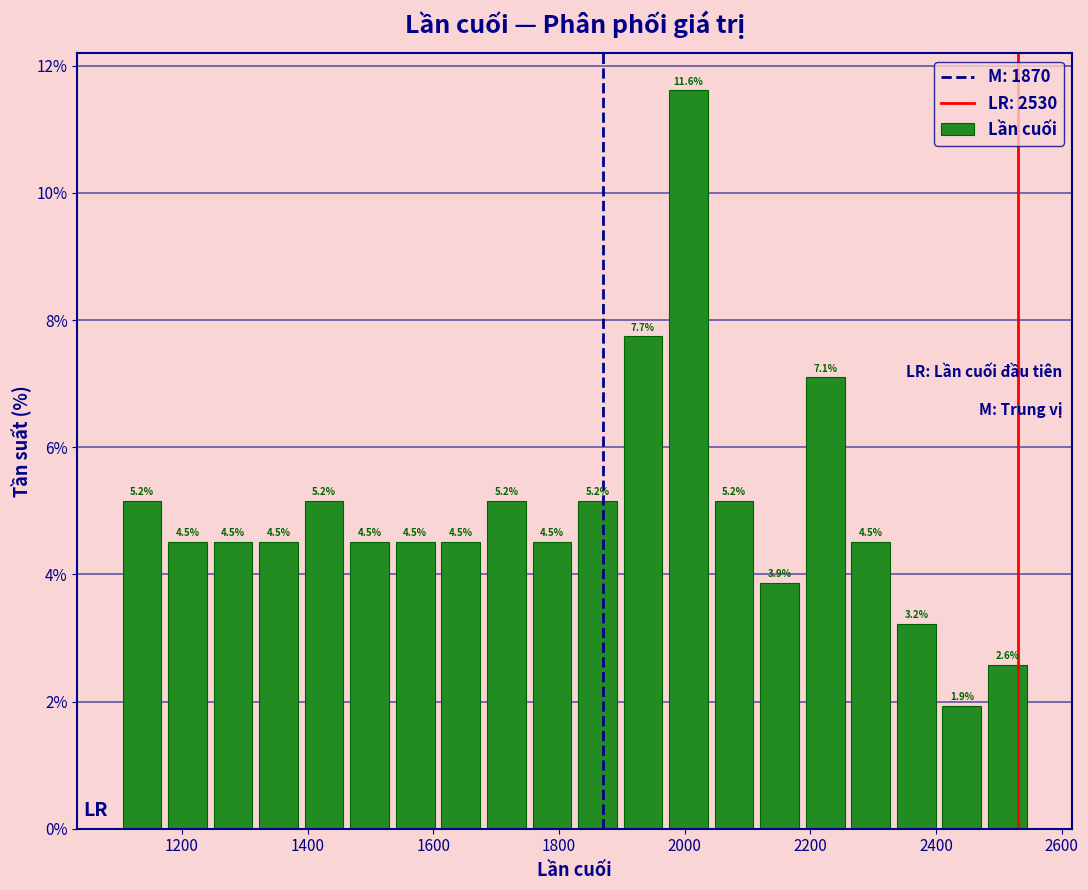

Around what value on the x-axis is the tallest bar? Give the approximate position of its centre, as read against the axis.

2000